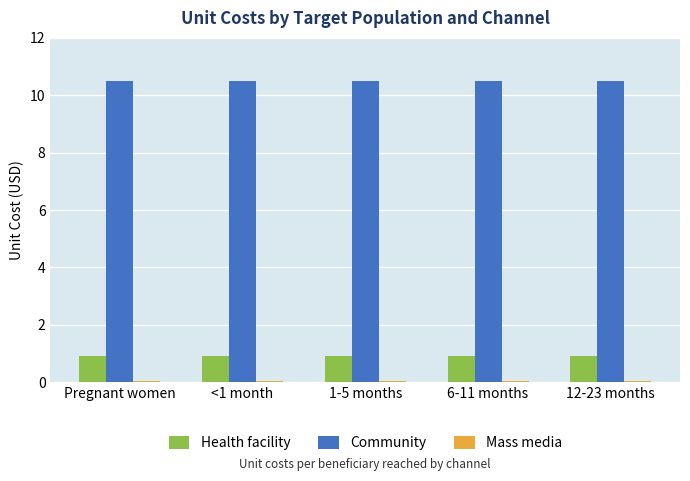

The Health facility series shows 0.9 at 1-5 months. True or false?

True